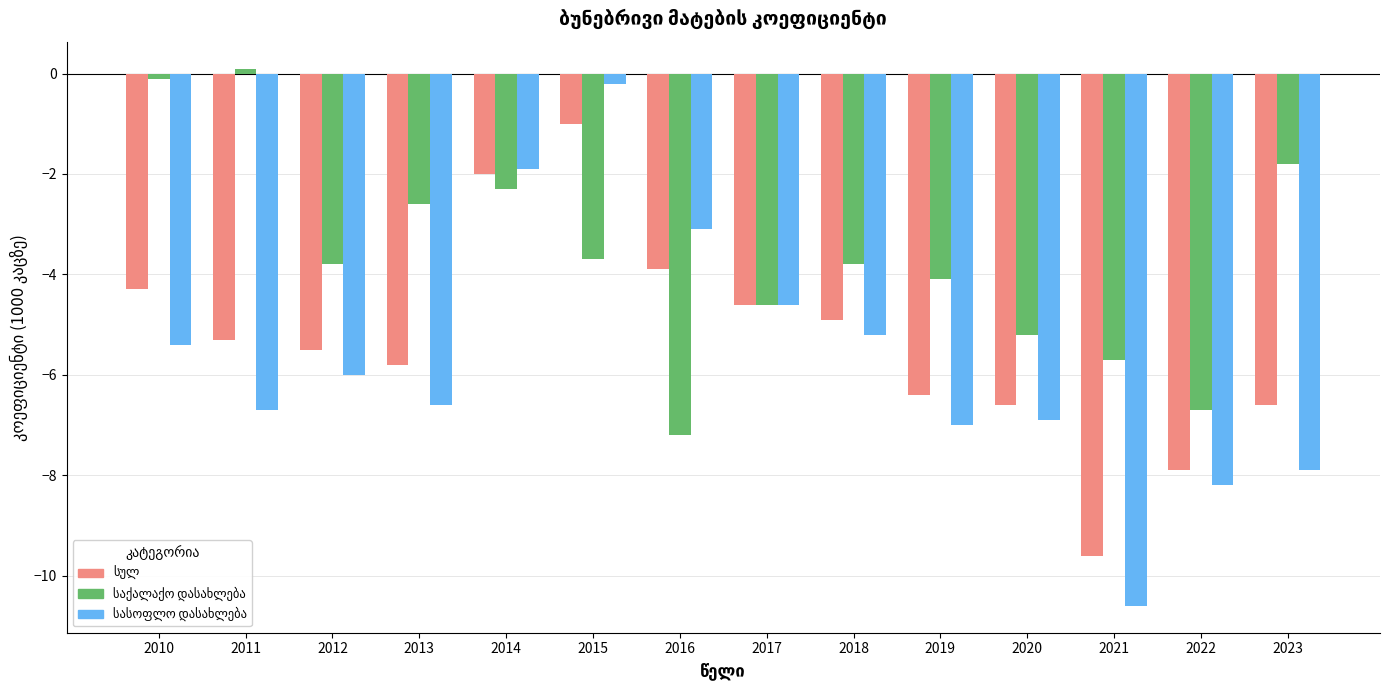

At which category is the sum across all series the highest?

2015